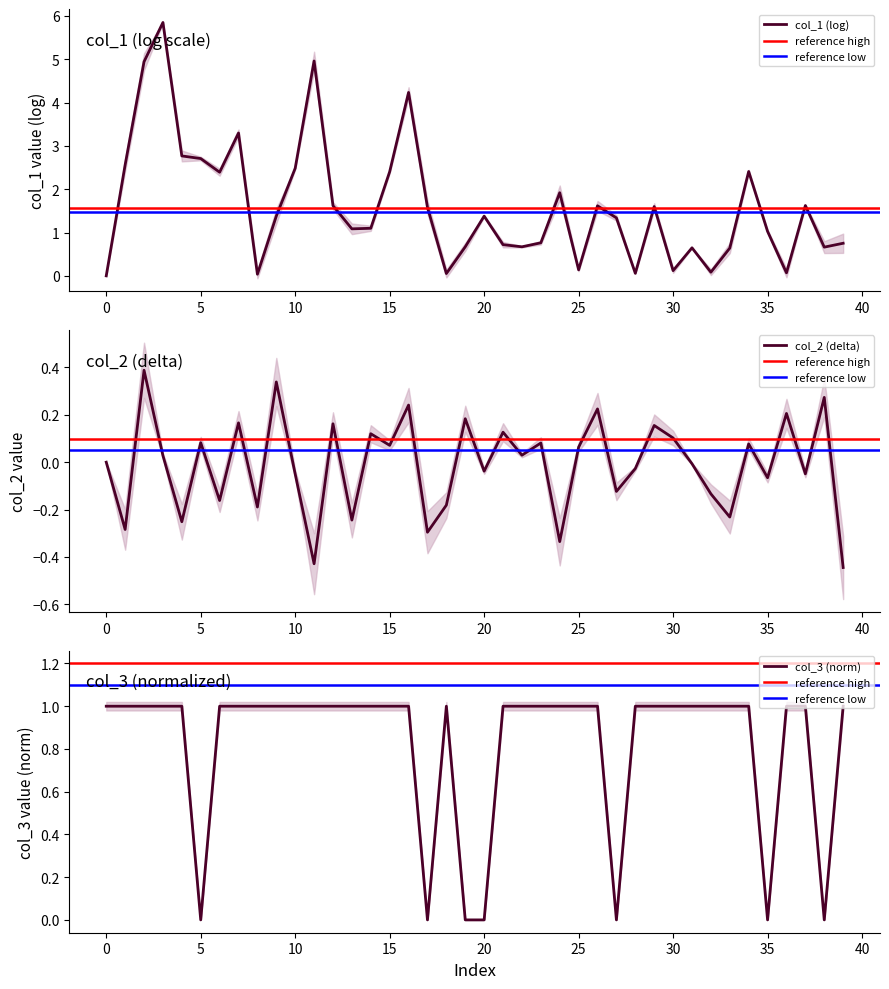

Which series has the widest spread of values?

col_3